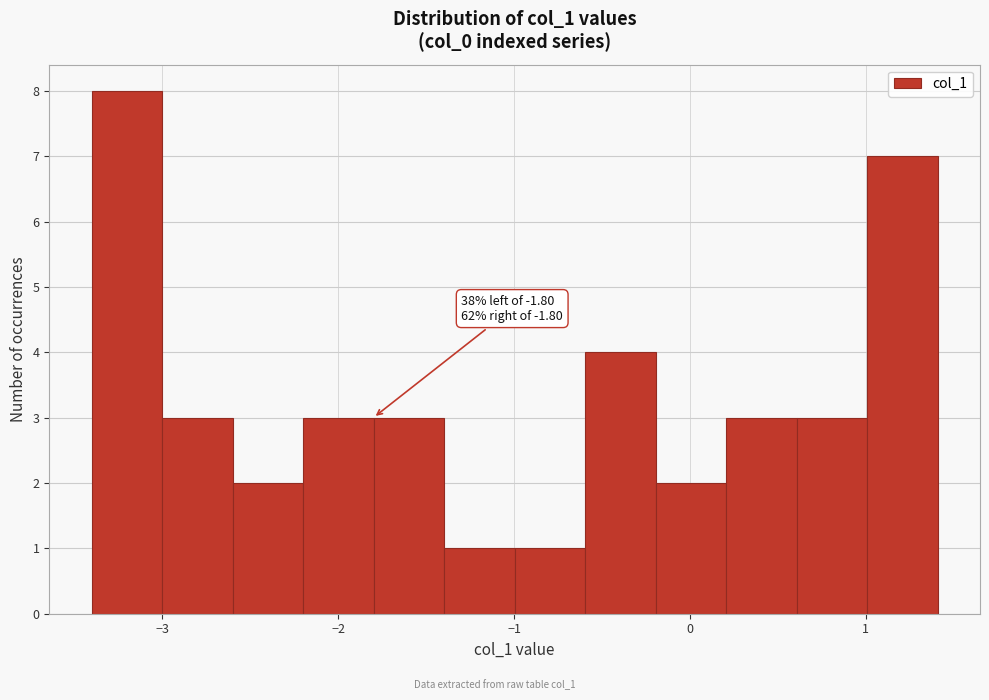

Over which range of the x-axis is the bar tallest?

-3.4 to -3.0